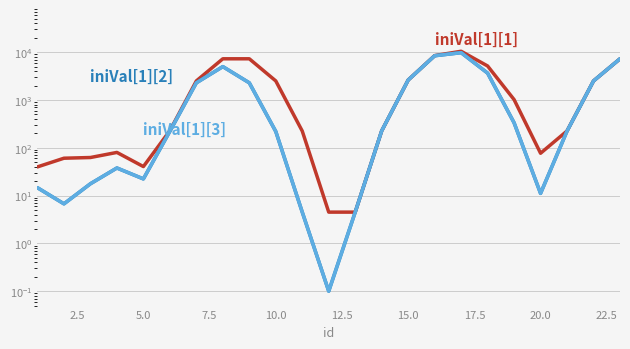

How many distinct data groups are displayed?

3